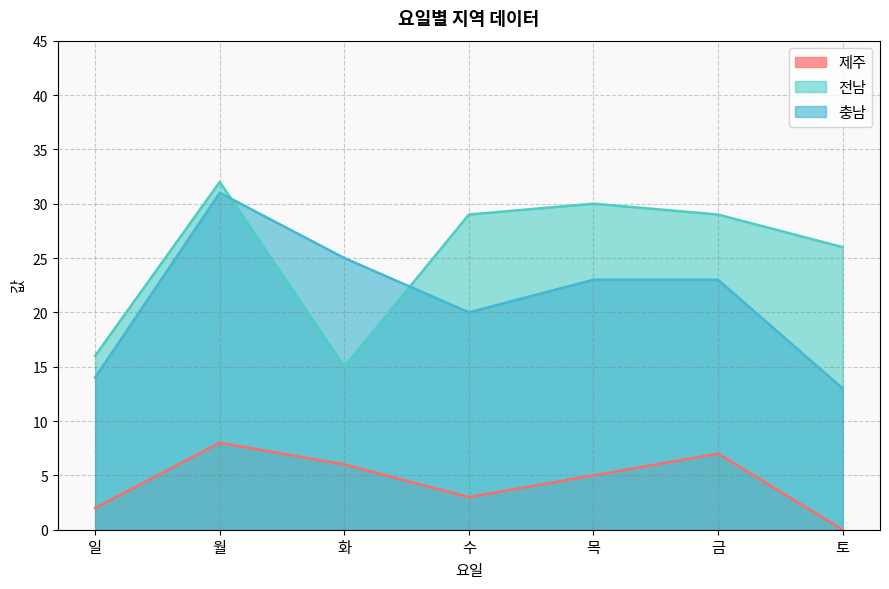

Rank the series at 수 from lowest to highest value.

제주, 충남, 전남